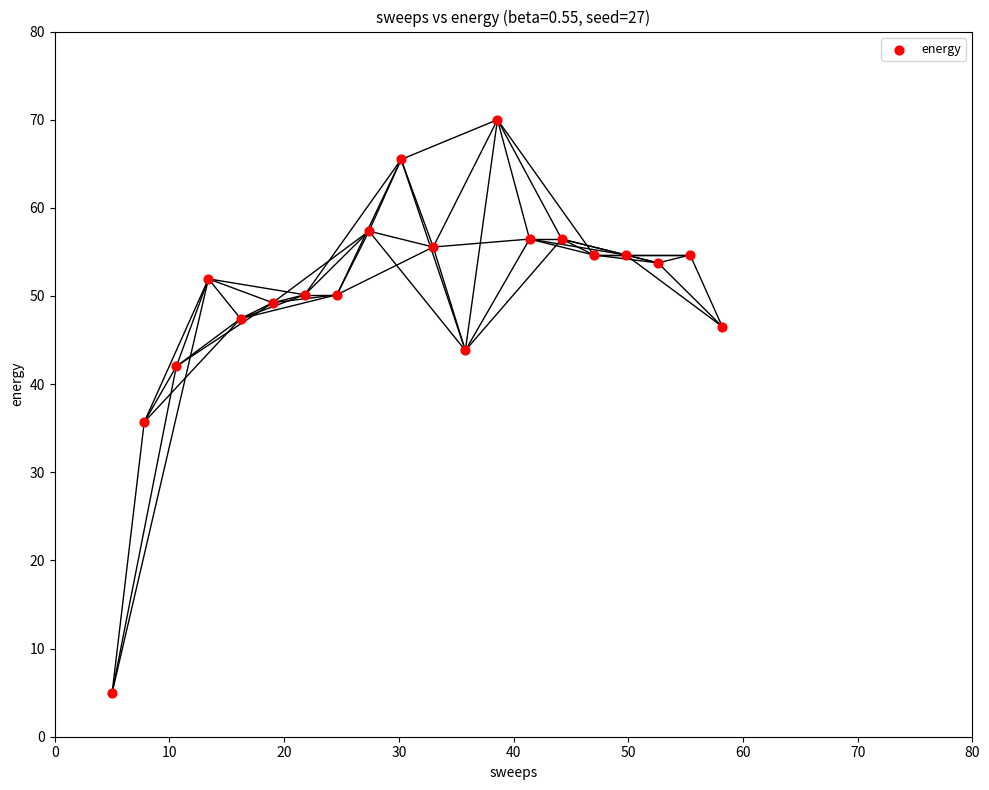

What is the range of X values (max minus min)?

53.2